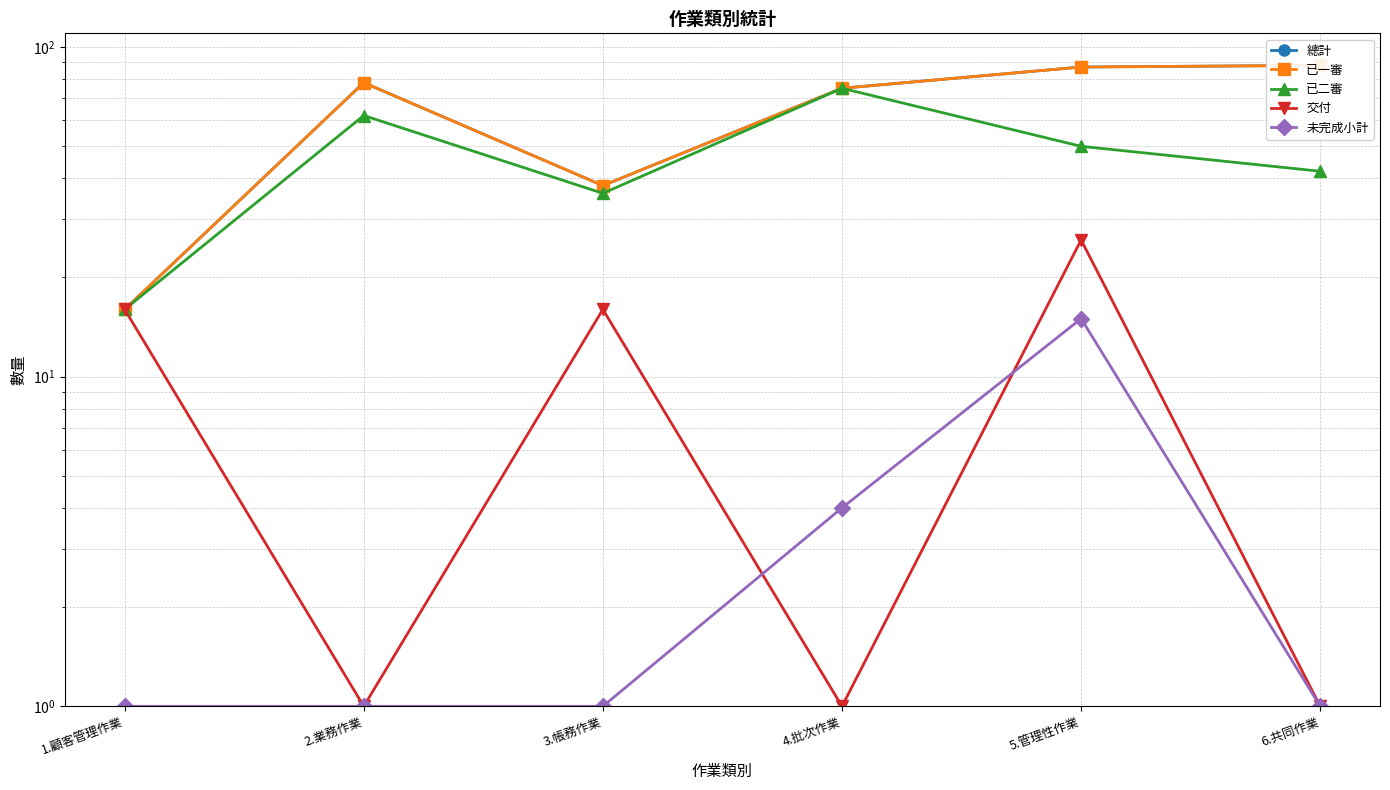

Which series has the largest total across all categories?

總計